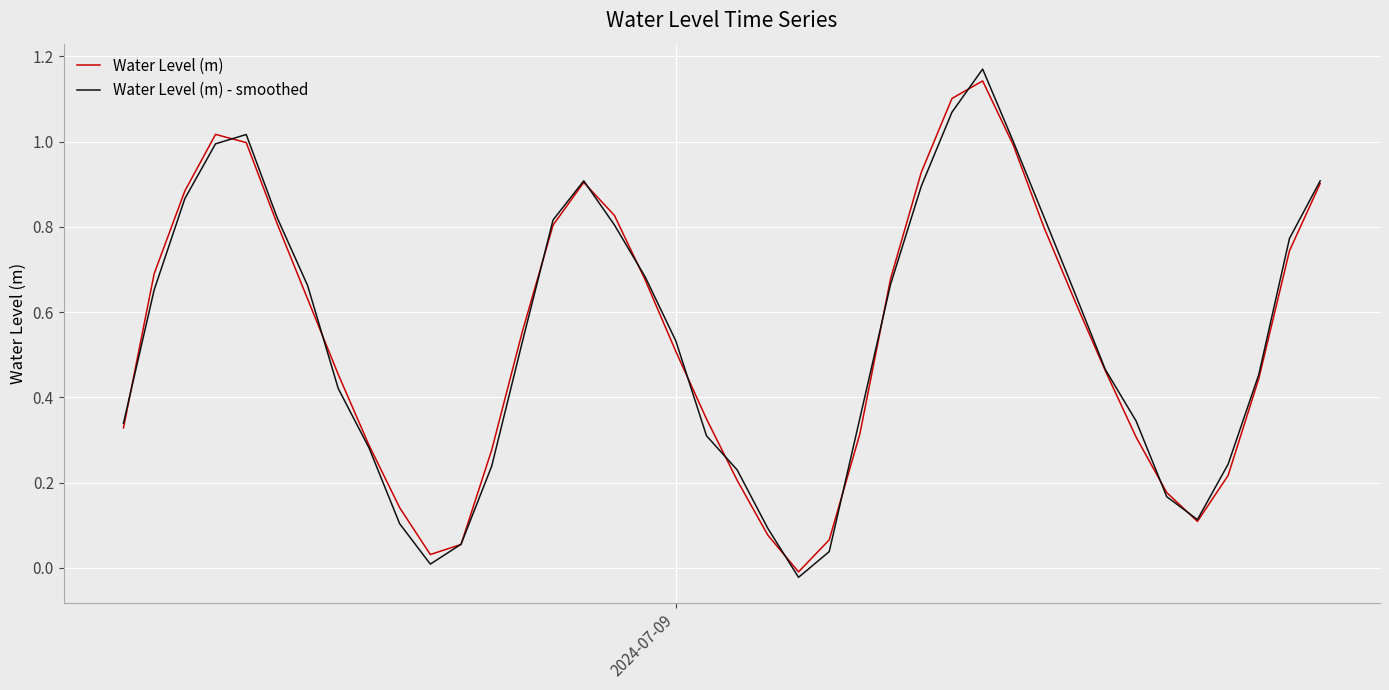

What is the value of the Water Level (m) - smoothed point at the 20th from the left?

0.3